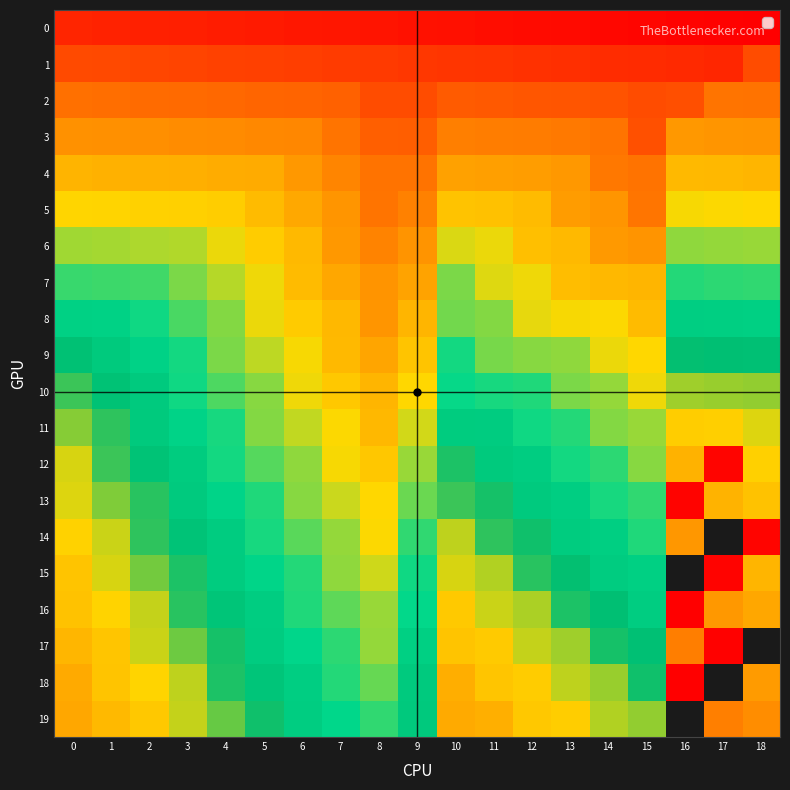

List the series in order of their peak value, lowest first.

row_0, row_1, row_2, row_3, row_4, row_5, row_6, row_7, row_8, row_9, row_10, row_11, row_19, row_12, row_14, row_13, row_15, row_17, row_16, row_18